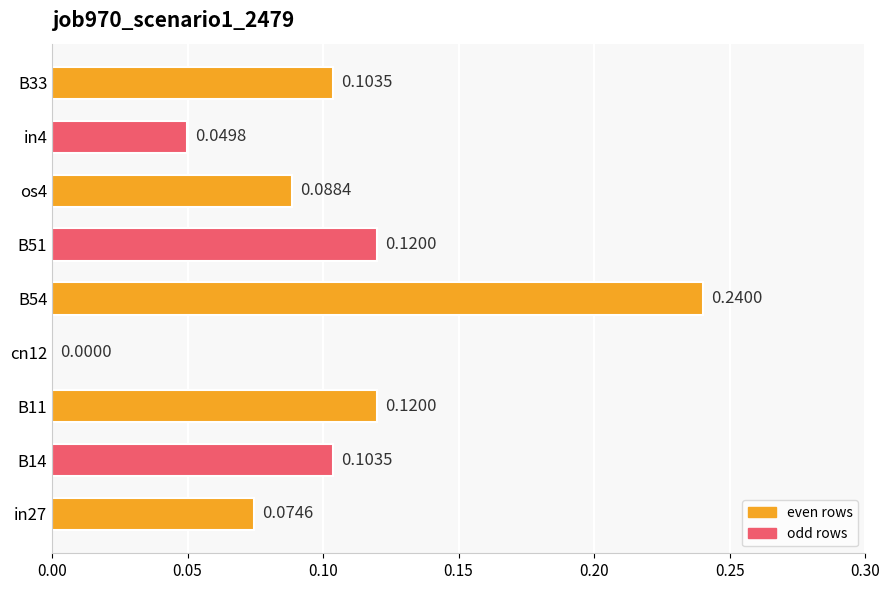

What is the sum of all values?

0.9